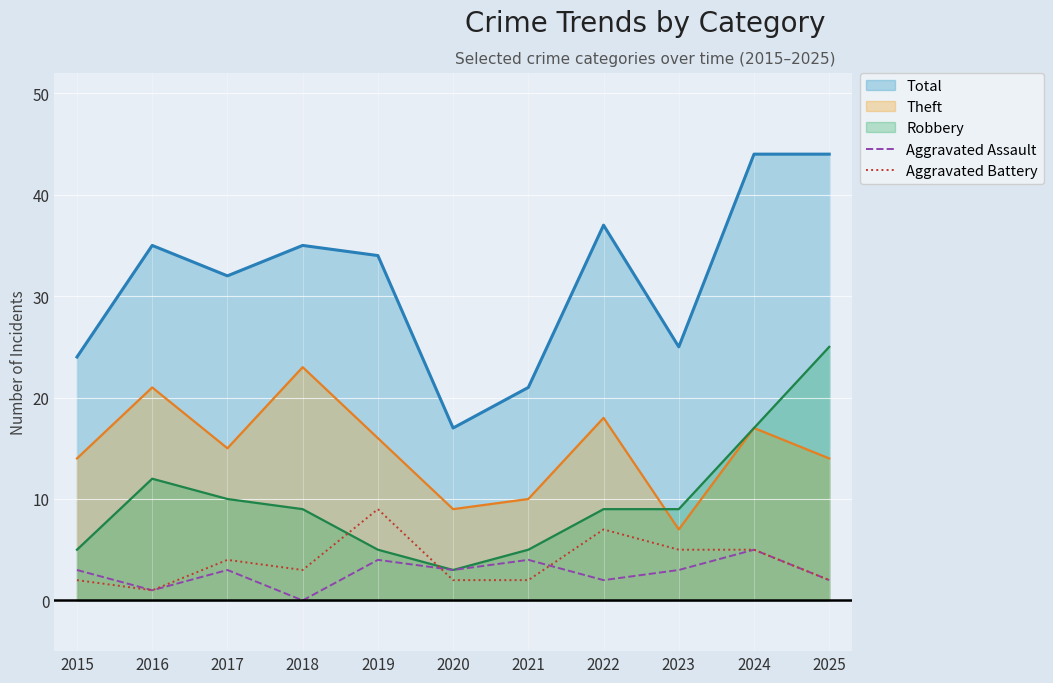

Between 2017 and 2023, which series saw the biggest shift?

Theft